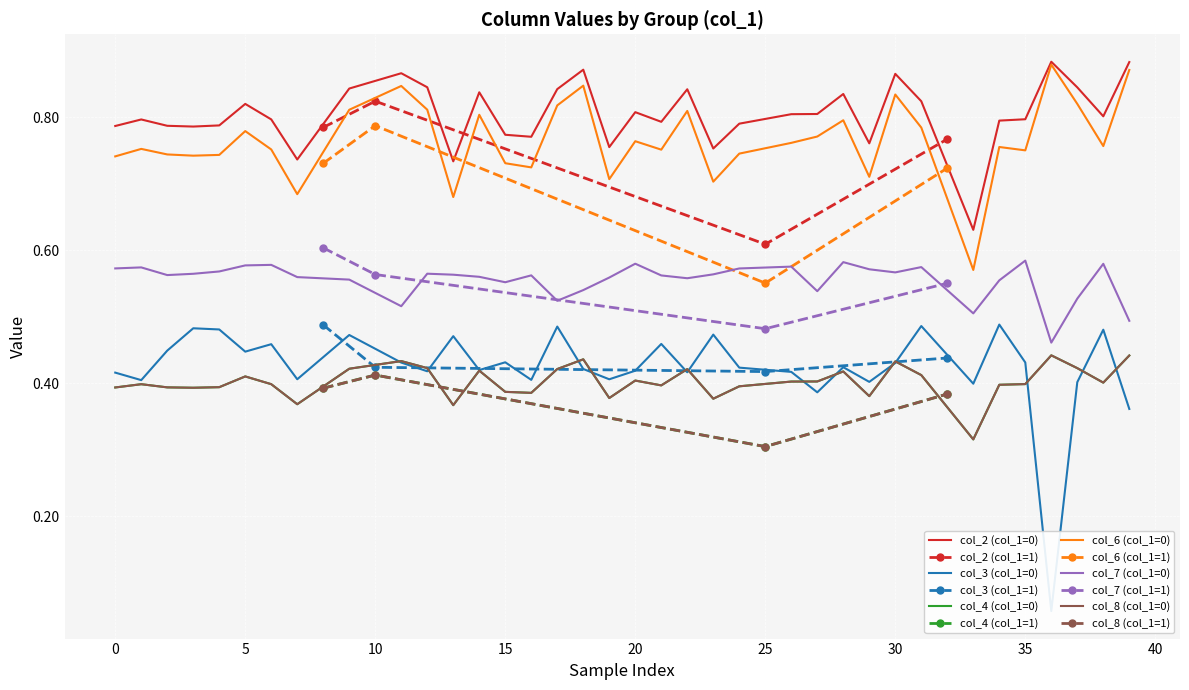

True or false: col_2 and col_6 cross at least once.

False